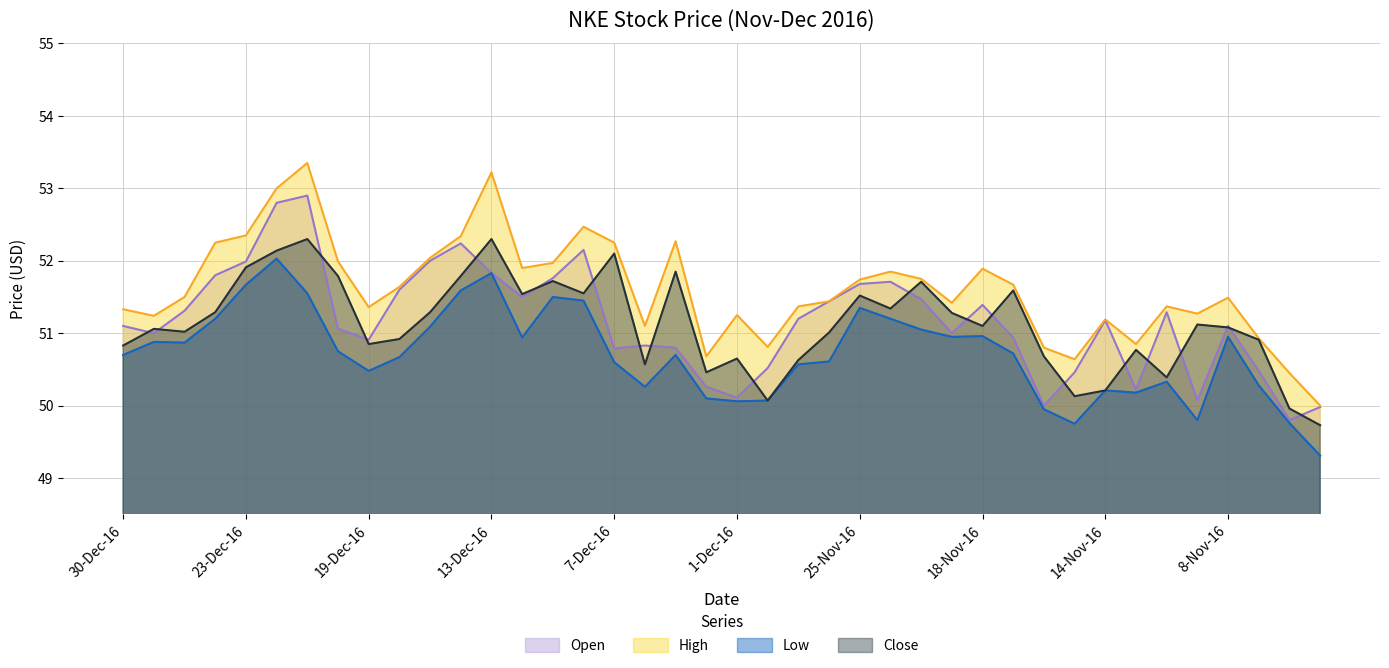

True or false: Close and High intersect in this chart.

False